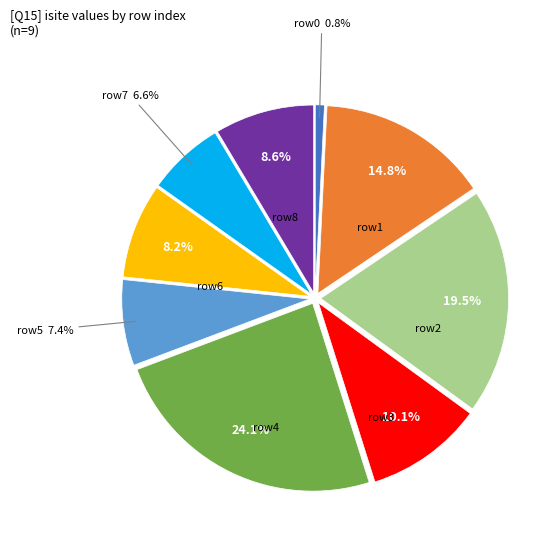

Does any single category account for the majority?

No